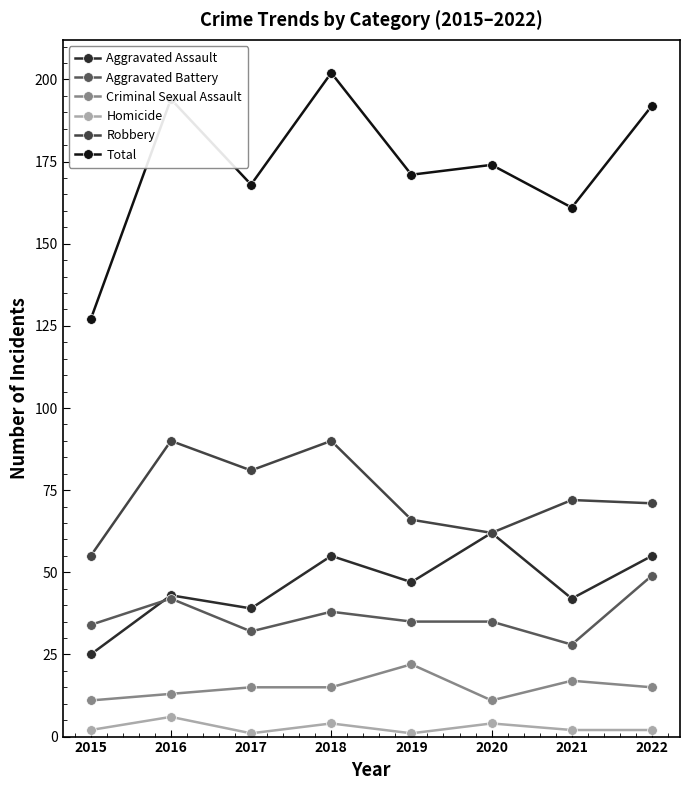

True or false: Robbery and Criminal Sexual Assault intersect in this chart.

False